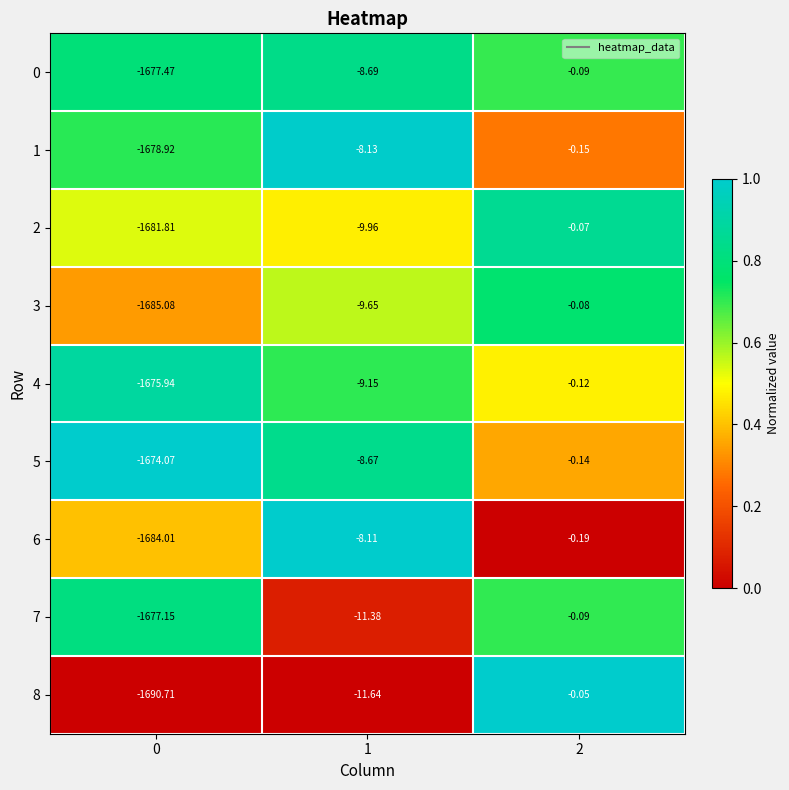

Is the value of 2 at 0 greater than the value of 1 at 0?

No